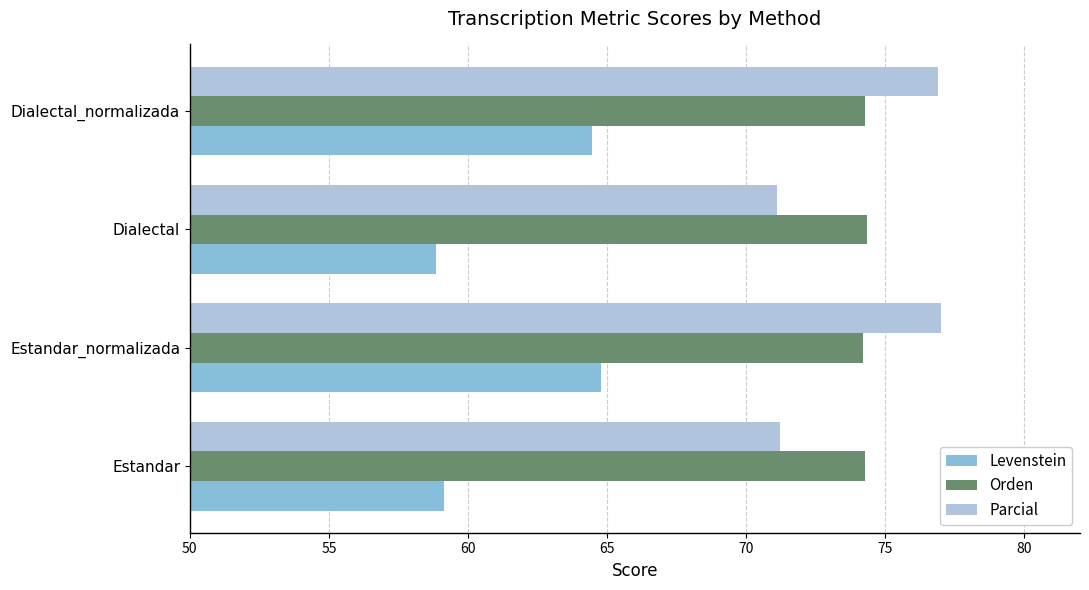

True or false: Levenstein has a value of 64.8 at Estandar_normalizada.

True